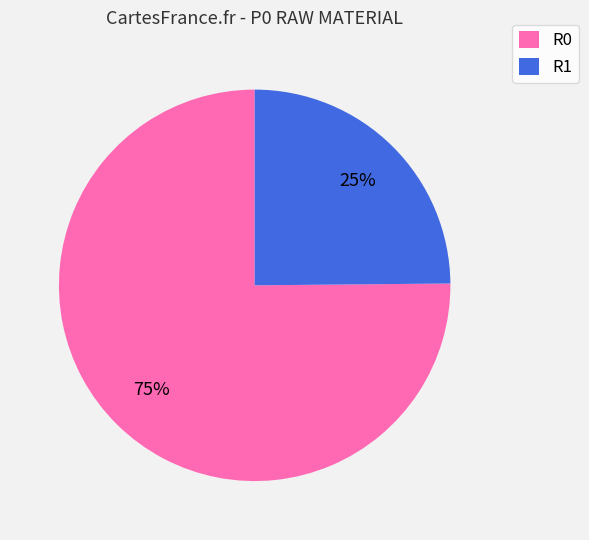

To the nearest percent, what portion does R0 represent?

75%